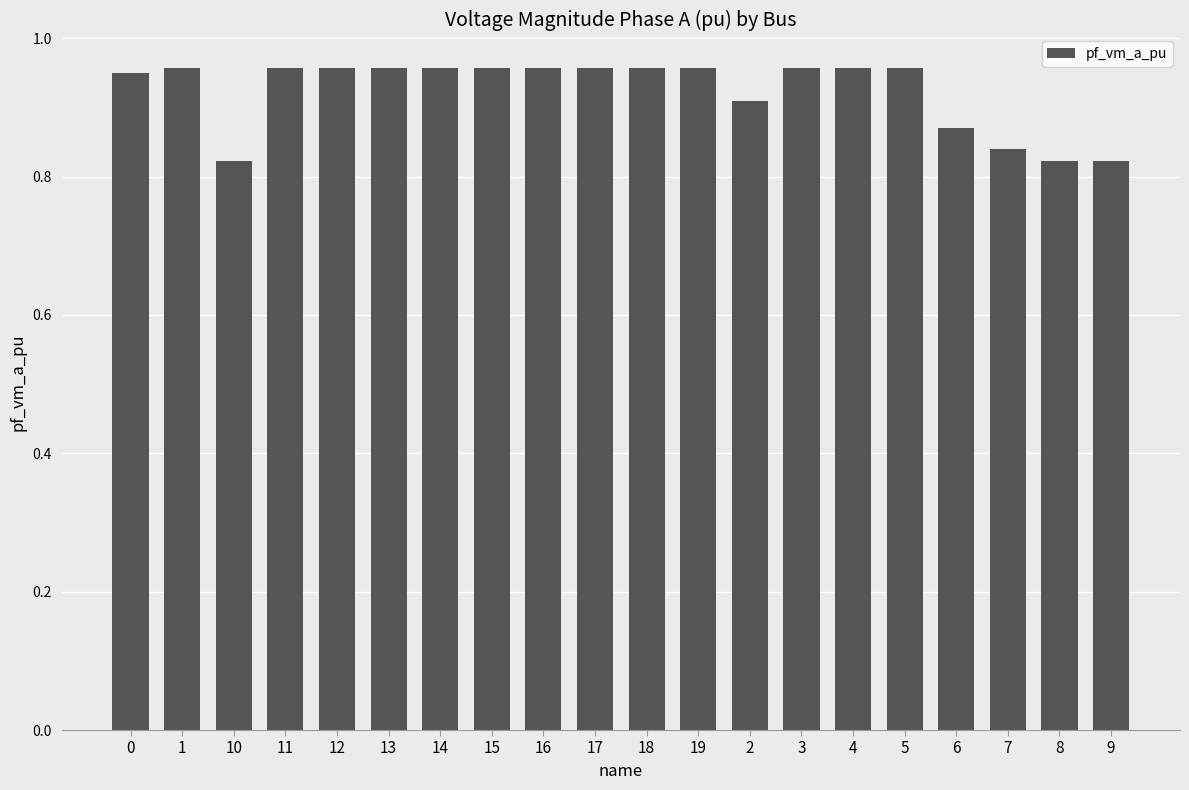

What is the sum of all values?

18.5